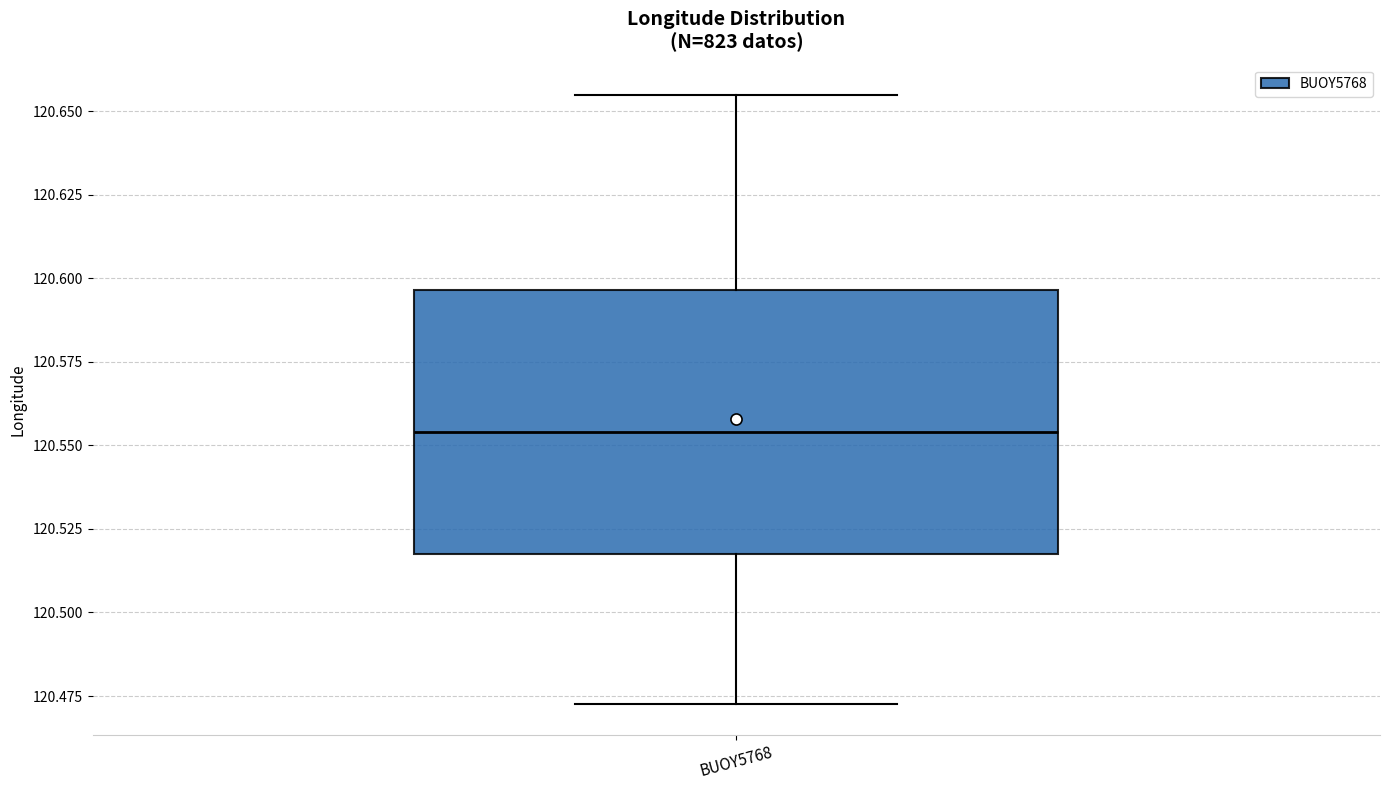

Where does the median line of the box for BUOY5768 sit on the y-axis? The values are not printed on the chart, so give them approximately, as read against the axis.

120.555